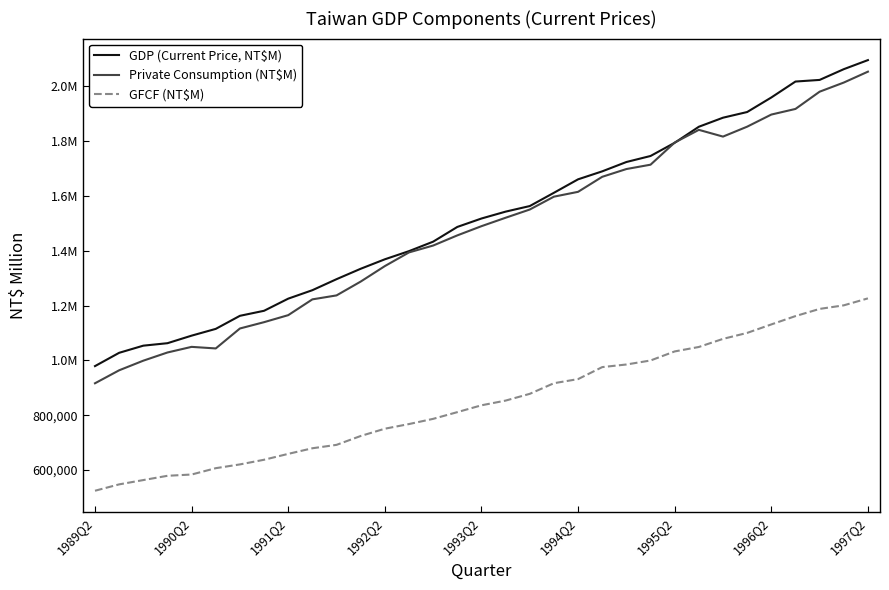

Is this an area chart (filled region under the line)?

No